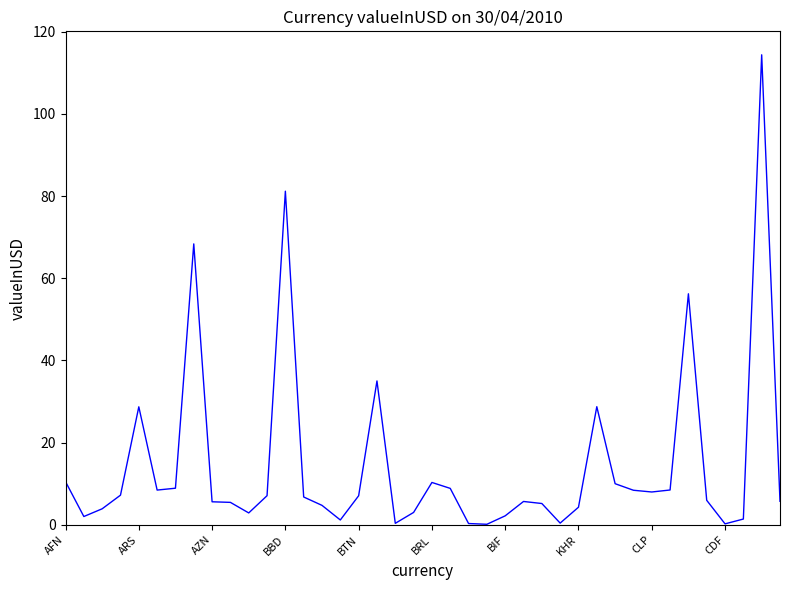

What is the minimum value shown in the chart?

0.1